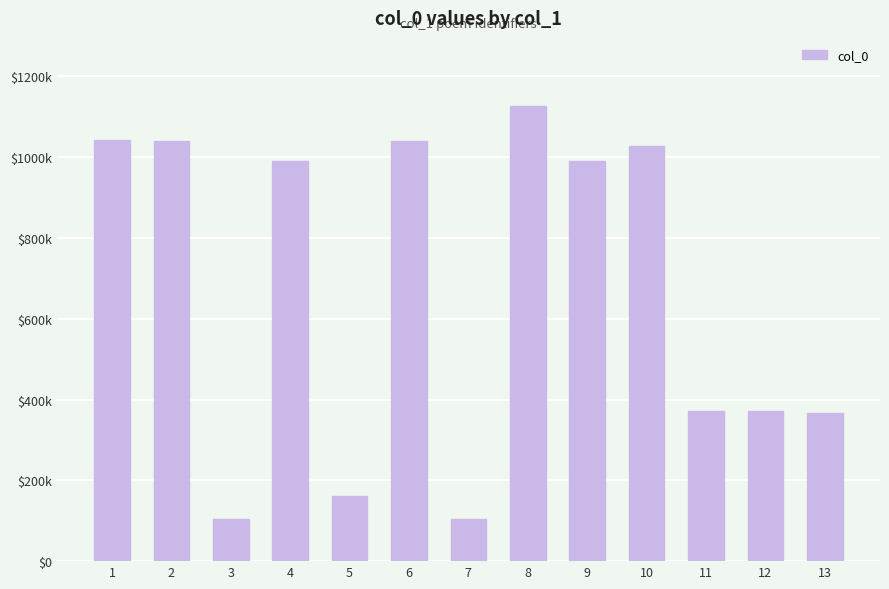

Between 9 and 4, which is larger?

4